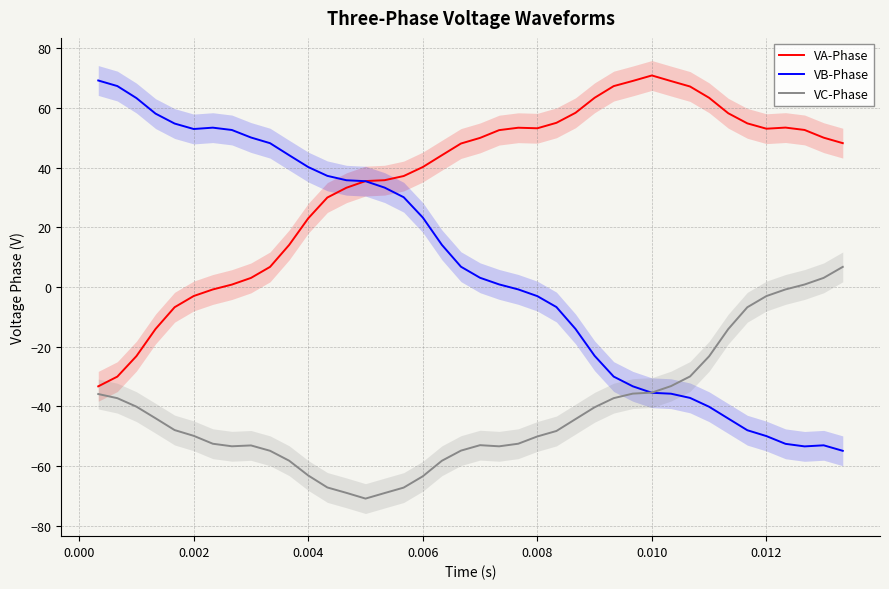

Reading left to right, extract all data points from this chart.

VA-Phase: -33.3	-30.0	-23.2	-14.1	-6.8	-3.0	-0.8	0.8	3.0	6.7	14.1	23.0	30.0	33.2	35.5	35.8	37.2	40.2	44.1	48.1	49.9	52.5	53.3	53.2	55.0	58.3	63.4	67.3	69.0	70.9	69.0	67.2	63.4	58.2	54.8	53.0	53.4	52.6	50.0	48.2
VB-Phase: 69.2	67.3	63.3	58.1	54.7	52.9	53.4	52.6	50.1	48.2	44.1	40.2	37.2	35.8	35.4	33.3	30.1	23.3	14.1	6.8	3.1	0.8	-0.8	-3.1	-6.7	-14.1	-23.1	-30.0	-33.3	-35.5	-35.8	-37.2	-40.1	-44.1	-48.0	-50.0	-52.6	-53.4	-53.1	-54.9
VC-Phase: -35.9	-37.3	-40.1	-44.0	-48.0	-49.9	-52.5	-53.4	-53.1	-54.9	-58.2	-63.2	-67.2	-69.0	-70.9	-69.1	-67.2	-63.4	-58.2	-54.8	-53.0	-53.4	-52.5	-50.1	-48.3	-44.3	-40.3	-37.3	-35.7	-35.4	-33.2	-30.0	-23.2	-14.1	-6.8	-3.1	-0.8	0.8	3.0	6.7